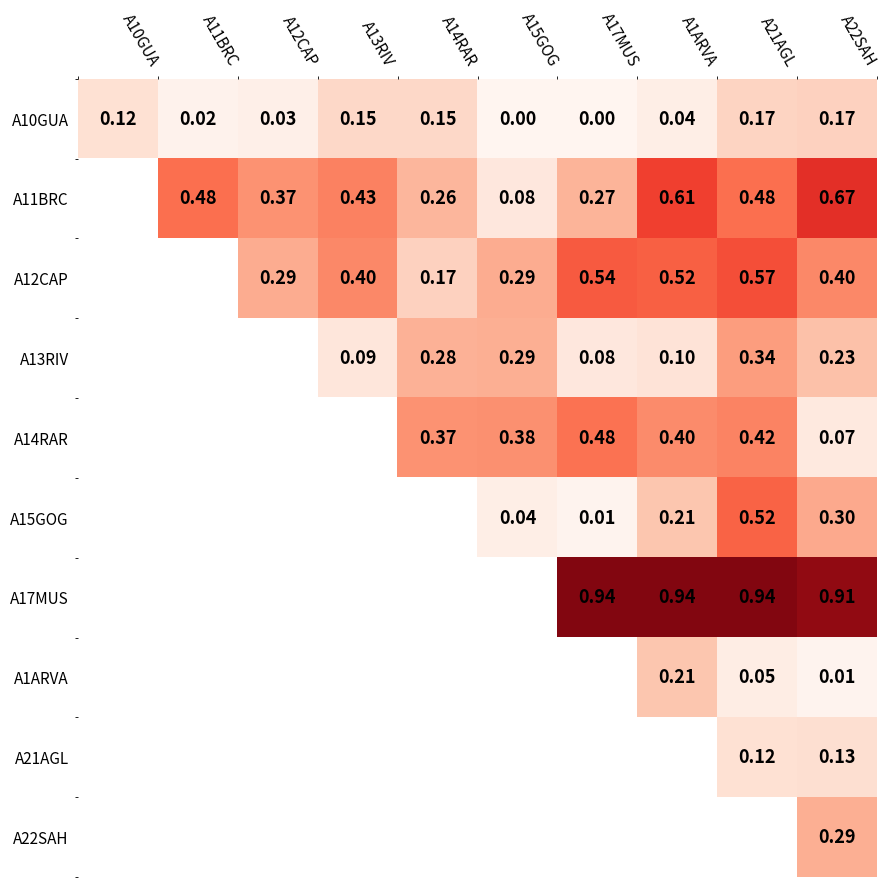

Is the value of A12CAP at A22SAH greater than the value of A14RAR at A14RAR?

Yes